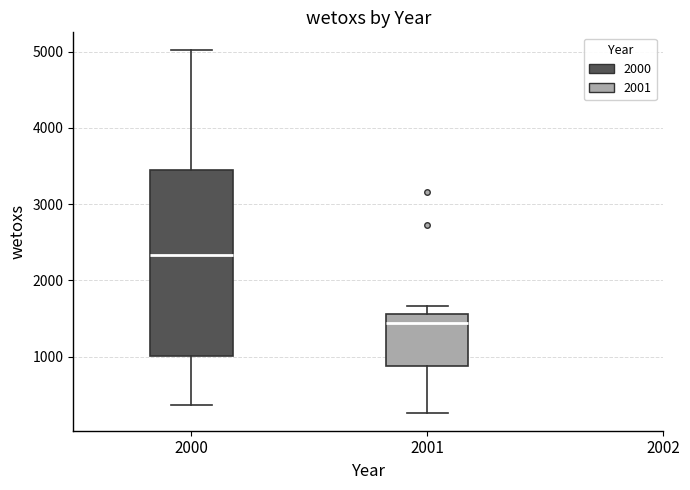

Reading left to right, transcribe this box plot: for each box, give where its median line is, the range the box spans, and where its two whiskers end, as read against the y-axis. The values are not printed on the chart, so give them approximately, as read against the axis.

2000: median 2300, box 1000 to 3500, whiskers 400 to 5000
2001: median 1400, box 900 to 1600, whiskers 300 to 1700